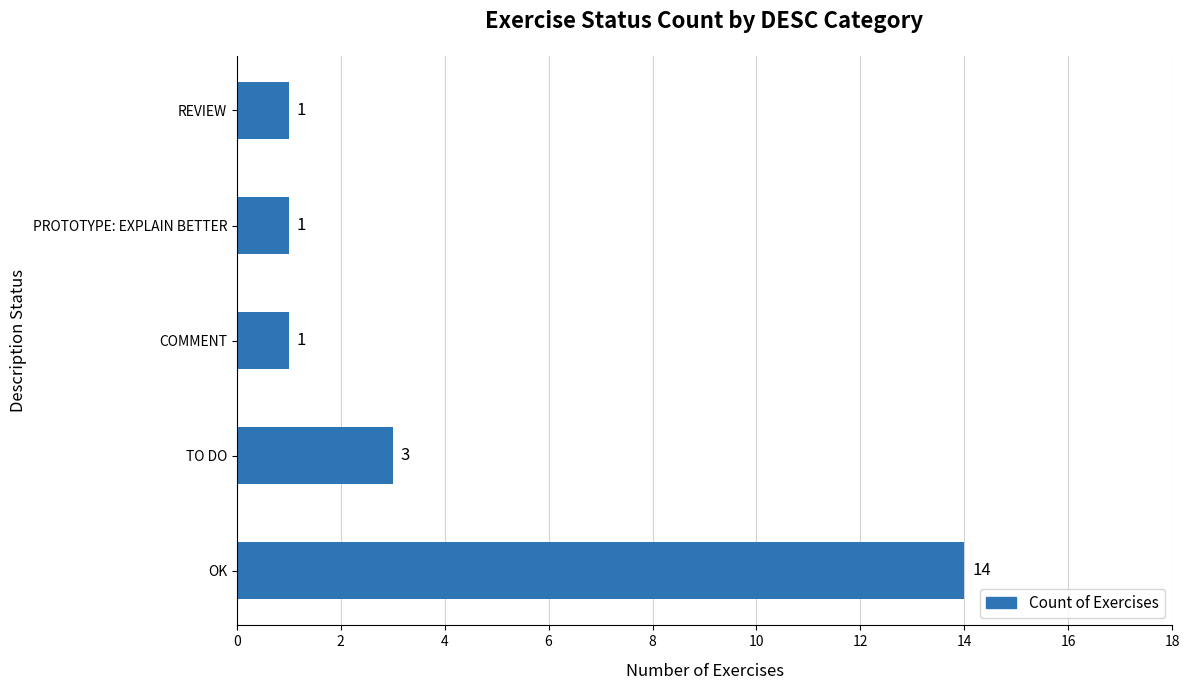

What is the ratio of the value at OK to the value at TO DO?

4.7